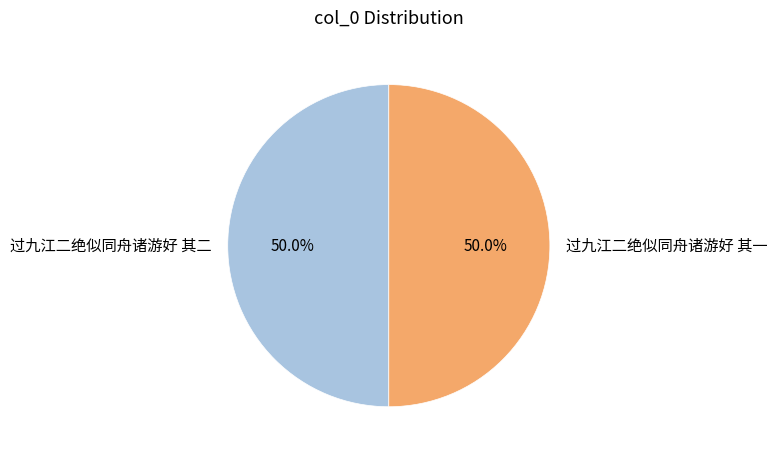

What is the ratio of the value at 过九江二绝似同舟诸游好 其一 to the value at 过九江二绝似同舟诸游好 其二?

1.0